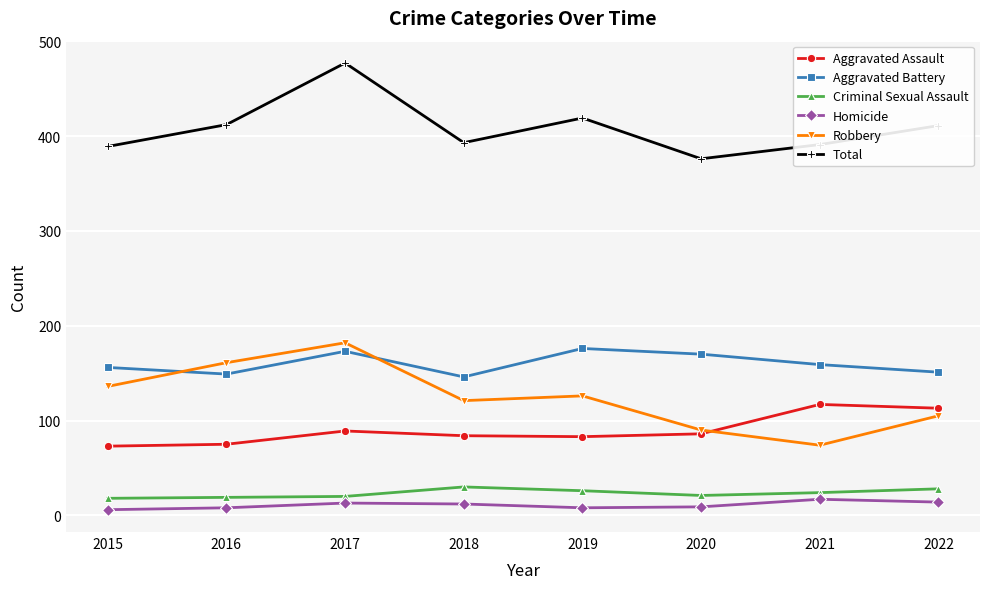

What is the value of the Criminal Sexual Assault point at the 6th from the left?

21